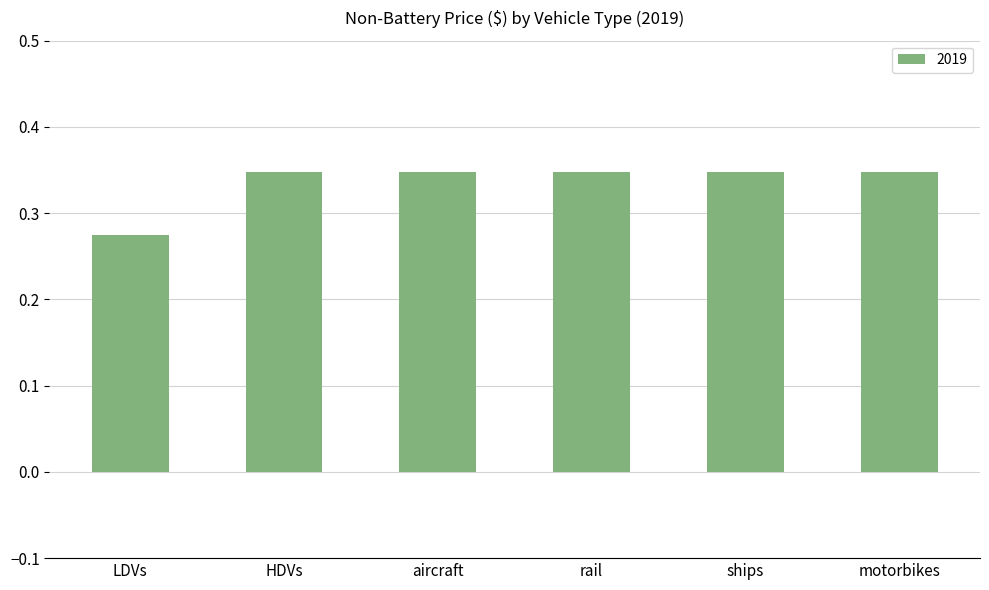

Which category has the lowest value across all series?

LDVs